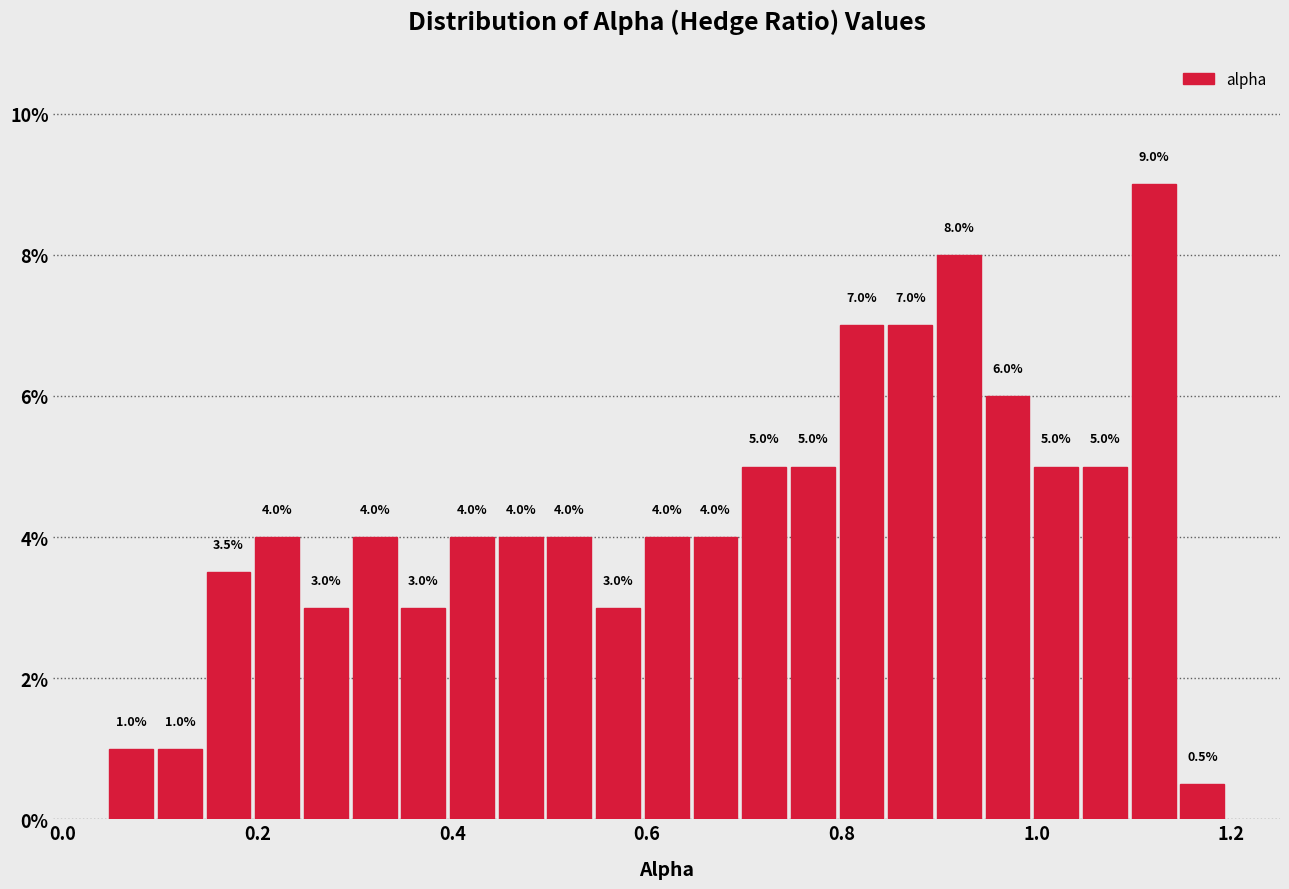

Read against the x-axis, roughly where is the centre of the tallest bar?

1.12